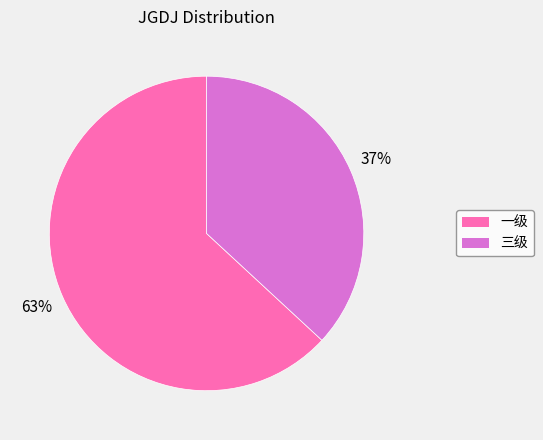

Which category has the smallest portion of the pie?

三级